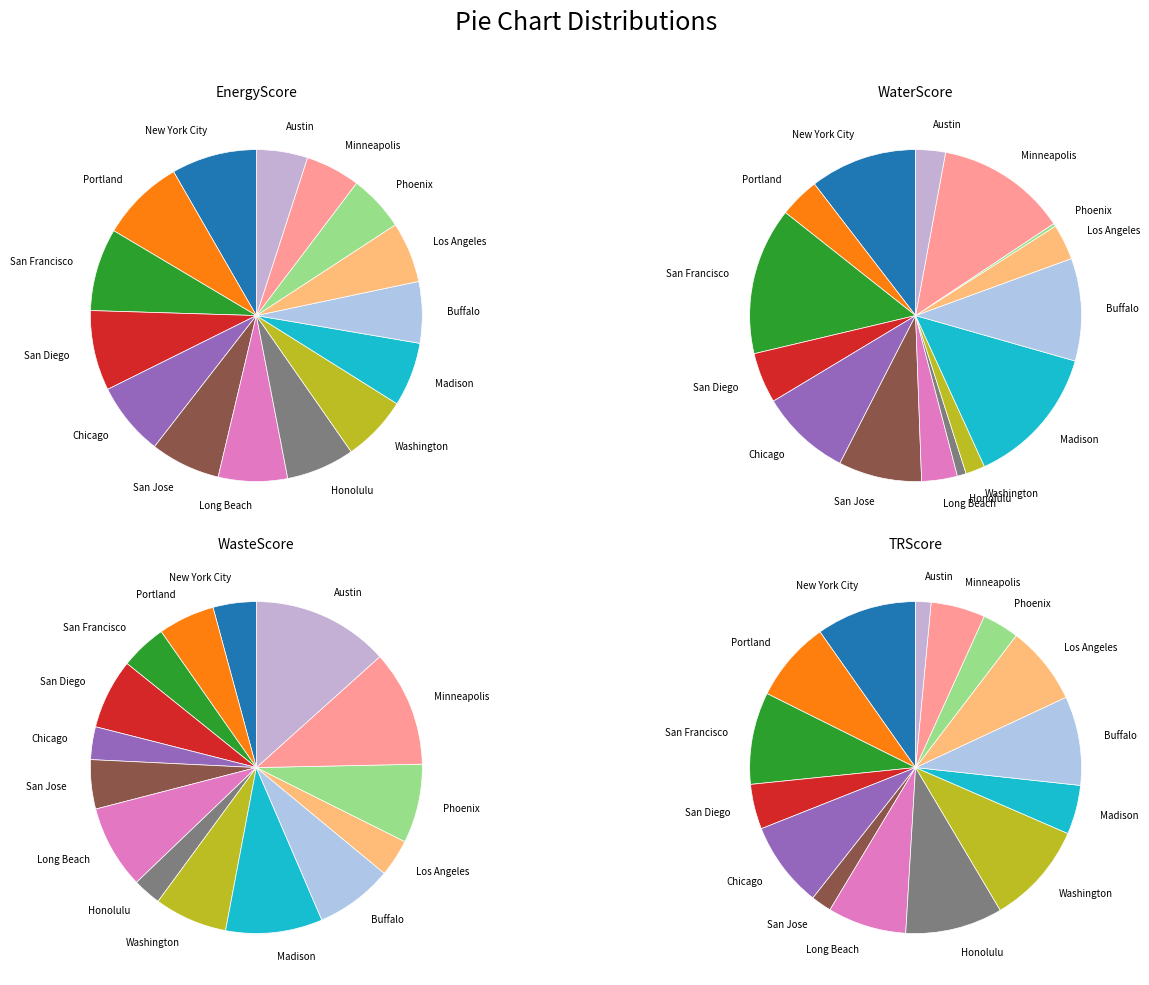

To the nearest percent, what portion does Madison represent?

9%